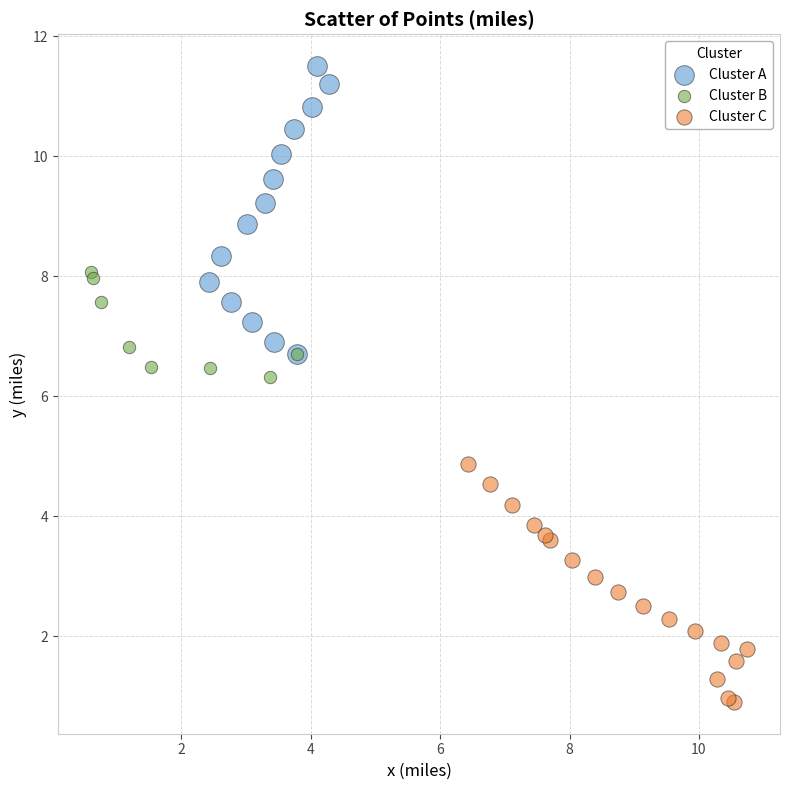

Which series reaches the minimum Y coordinate?

Cluster C